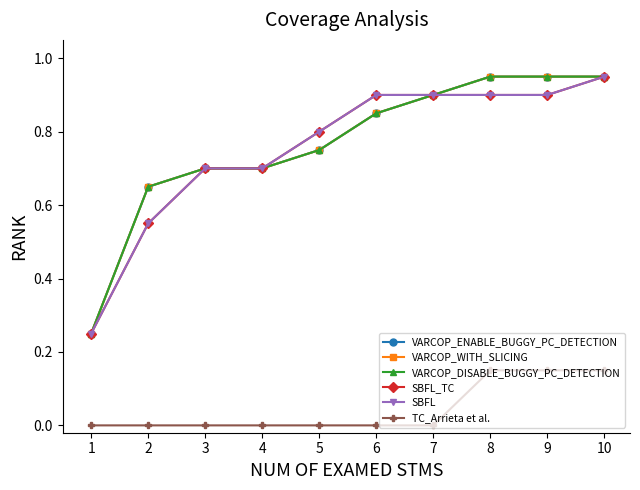

At which category does the chart reach its minimum across all series?

1